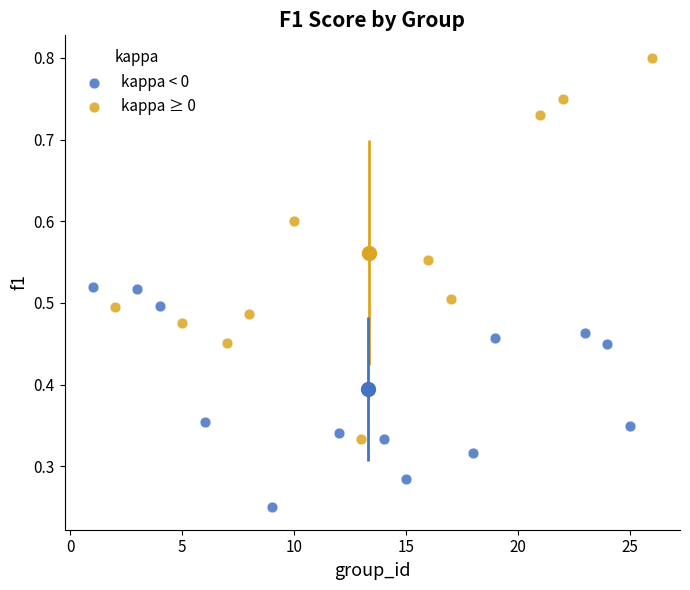

Which series contains the lowest Y value?

kappa < 0